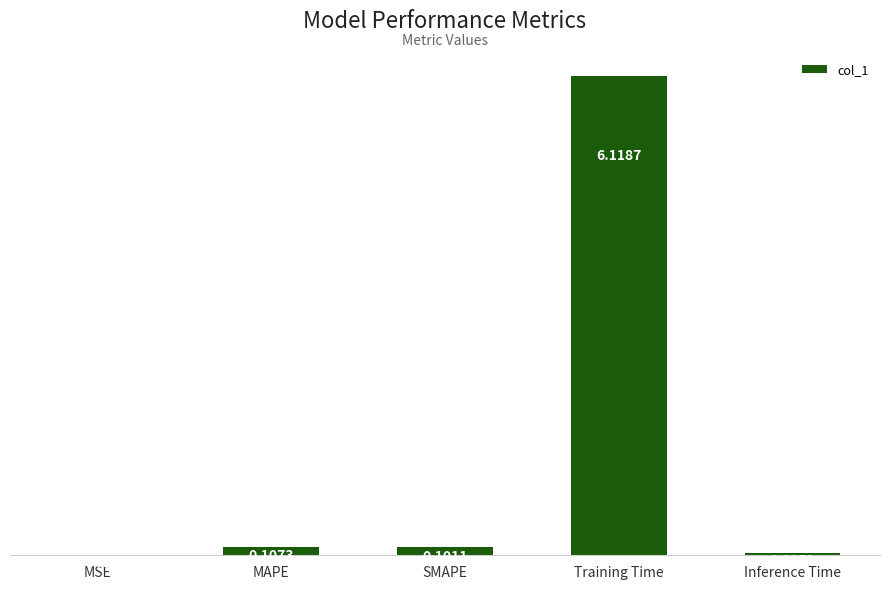

What is the sum of the values at Training Time and MAPE?

6.2